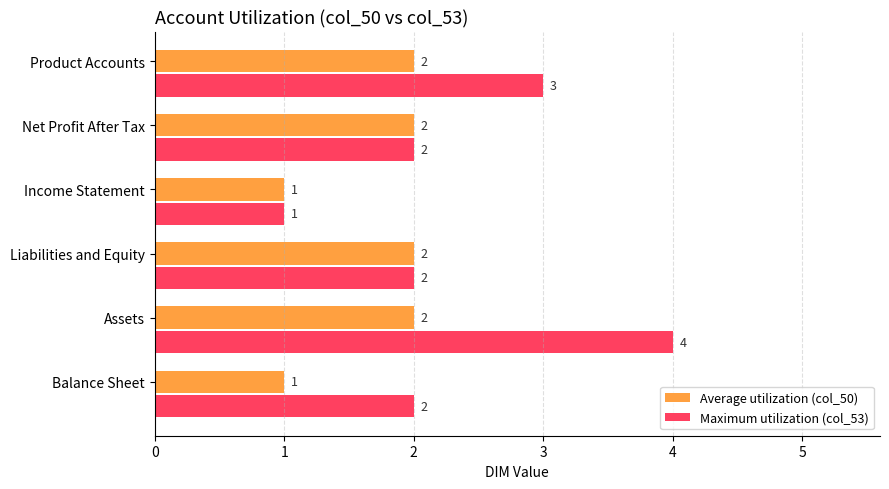

What is the total value across all series at Net Profit After Tax?

4